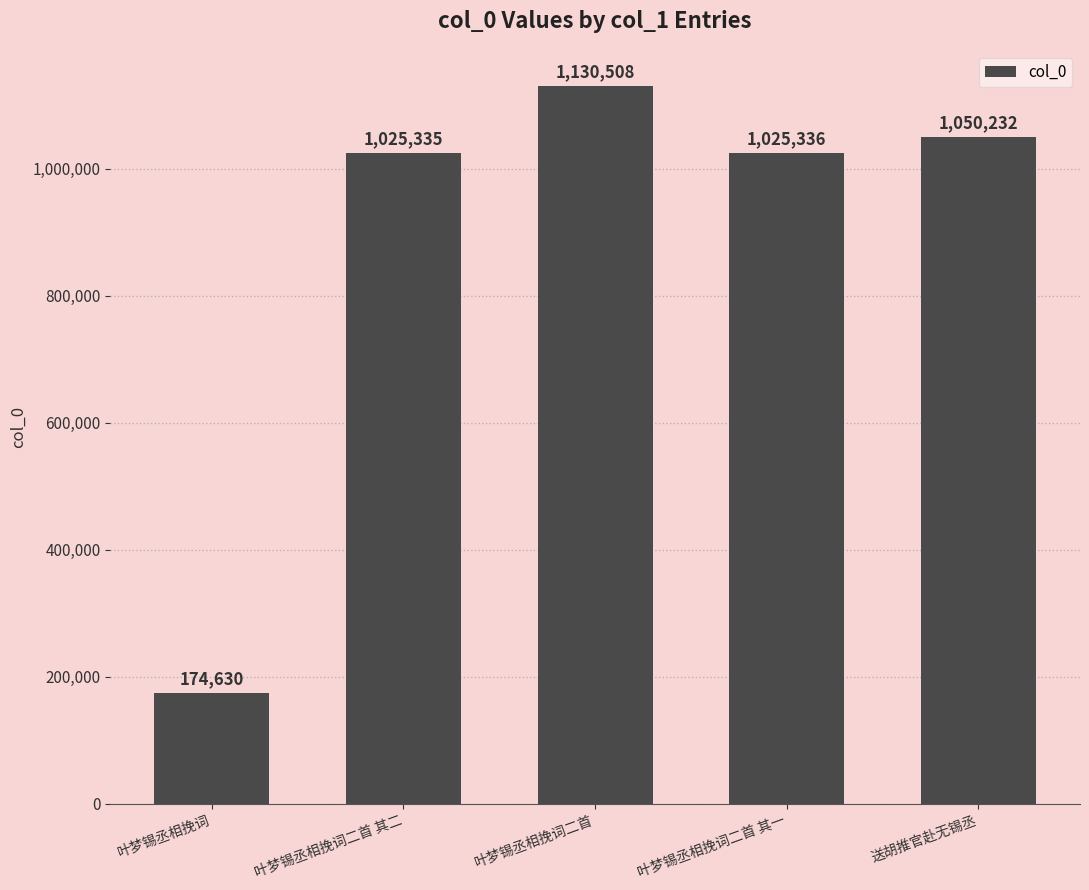

Rank the categories by value from highest to lowest.

叶梦锡丞相挽词二首, 送胡推官赴无锡丞, 叶梦锡丞相挽词二首 其一, 叶梦锡丞相挽词二首 其二, 叶梦锡丞相挽词